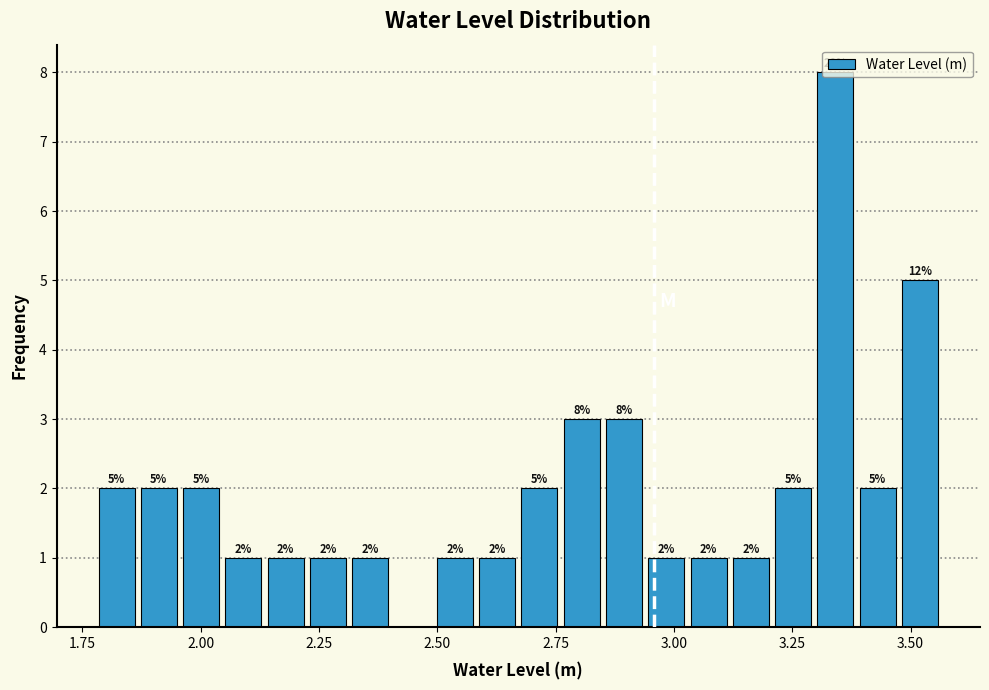

Around what value on the x-axis is the tallest bar? Give the approximate position of its centre, as read against the axis.

3.35